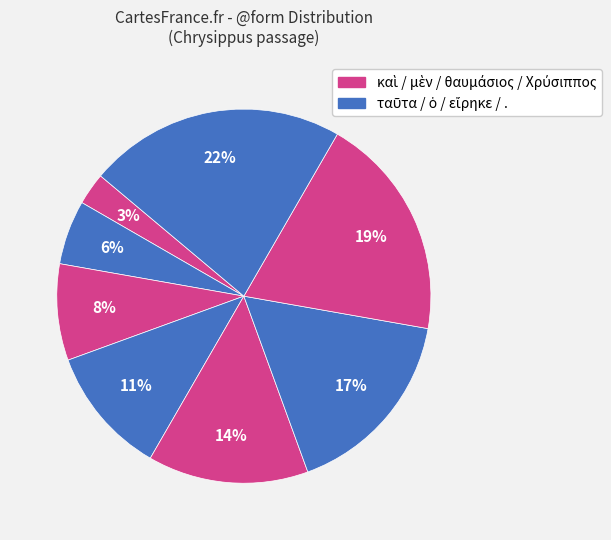

Count the number of slices in the pie.

8